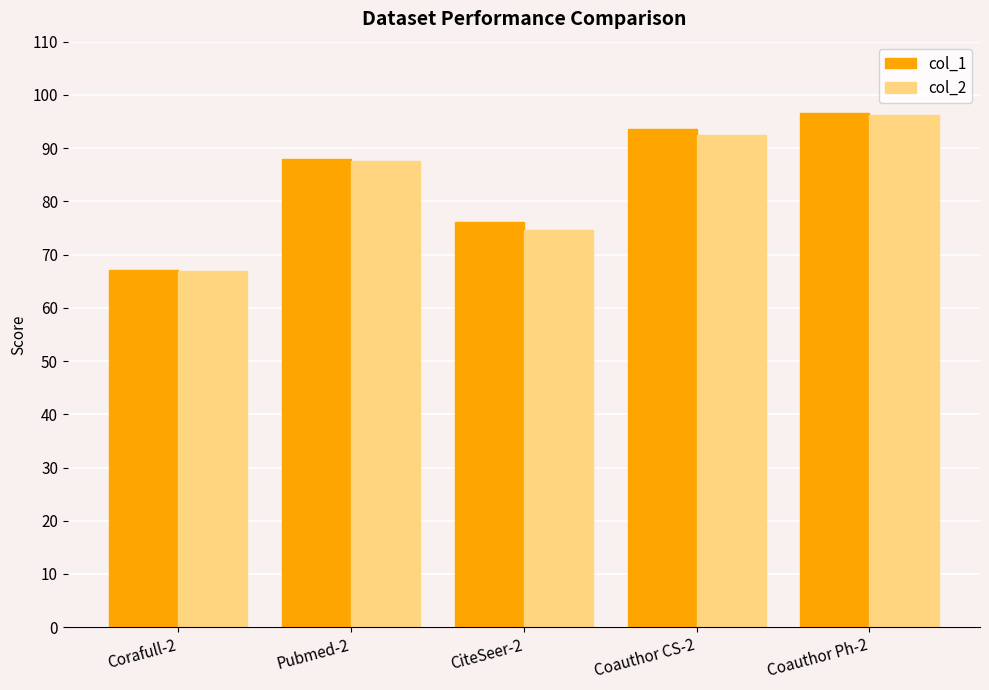

What is the label of the 5th bar from the left?

Coauthor Ph-2